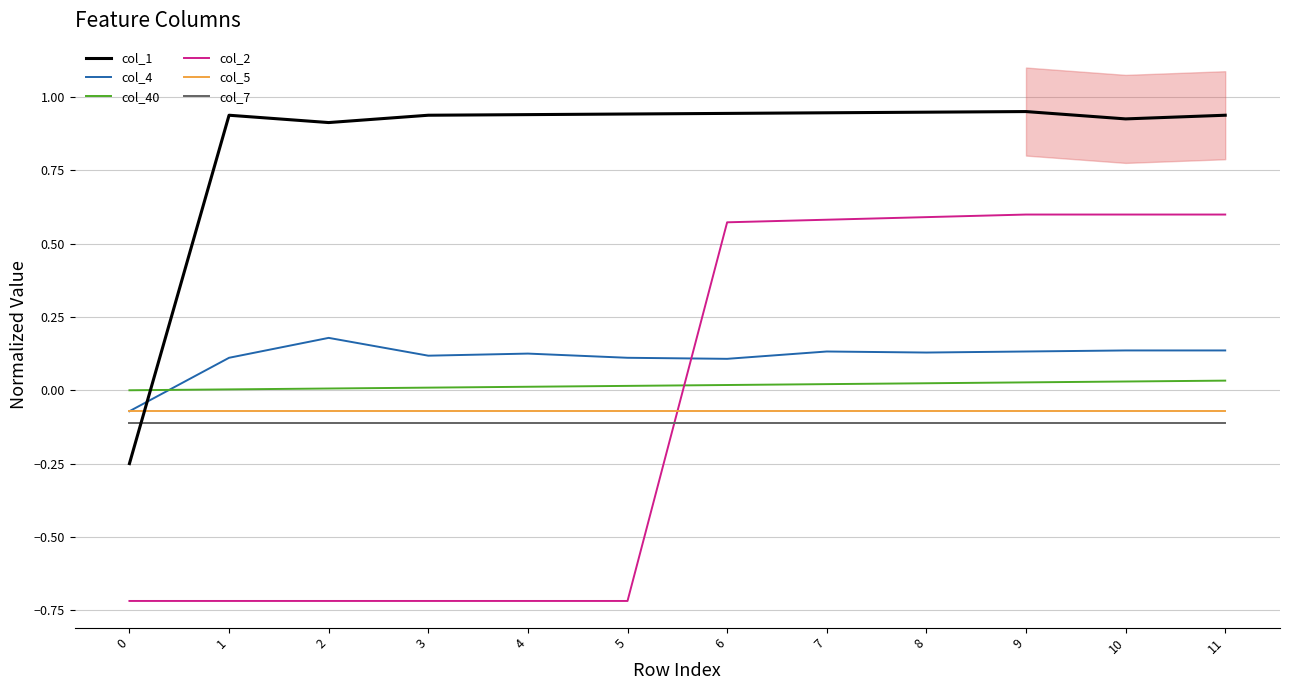

True or false: col_5 has a value of -0.1 at 8.

True